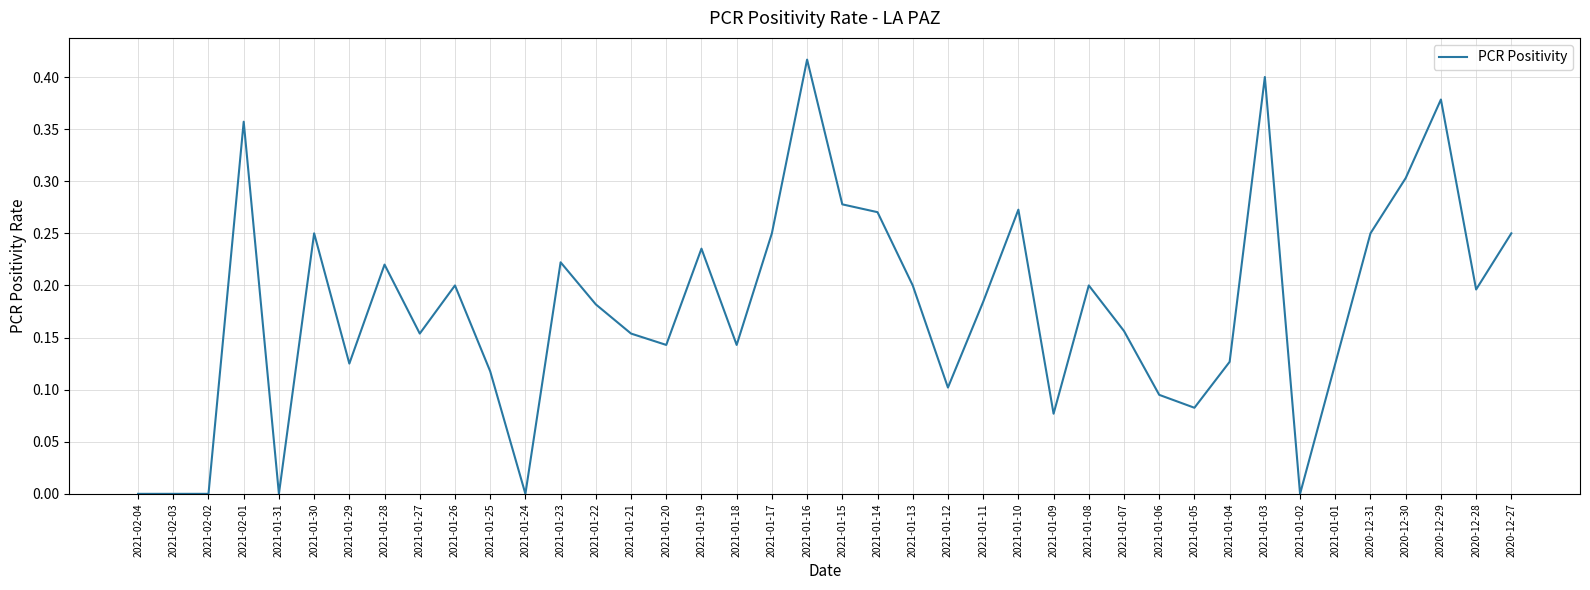

At which category does the chart reach its peak across all series?

2021-01-16